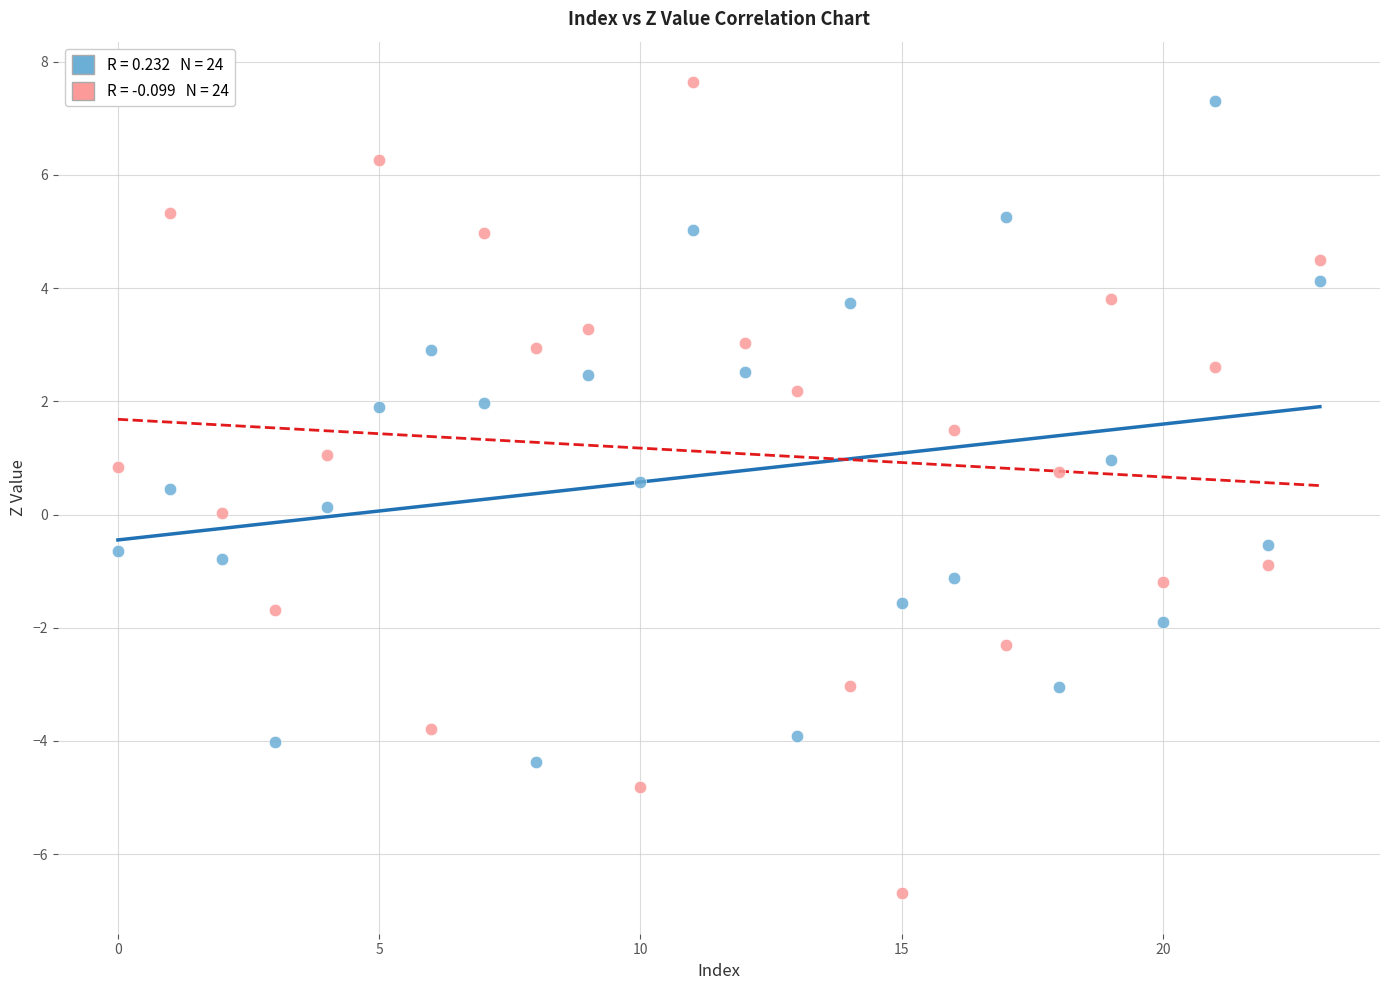

Across all data points, what is the range of Y values (max minus min)?

14.3